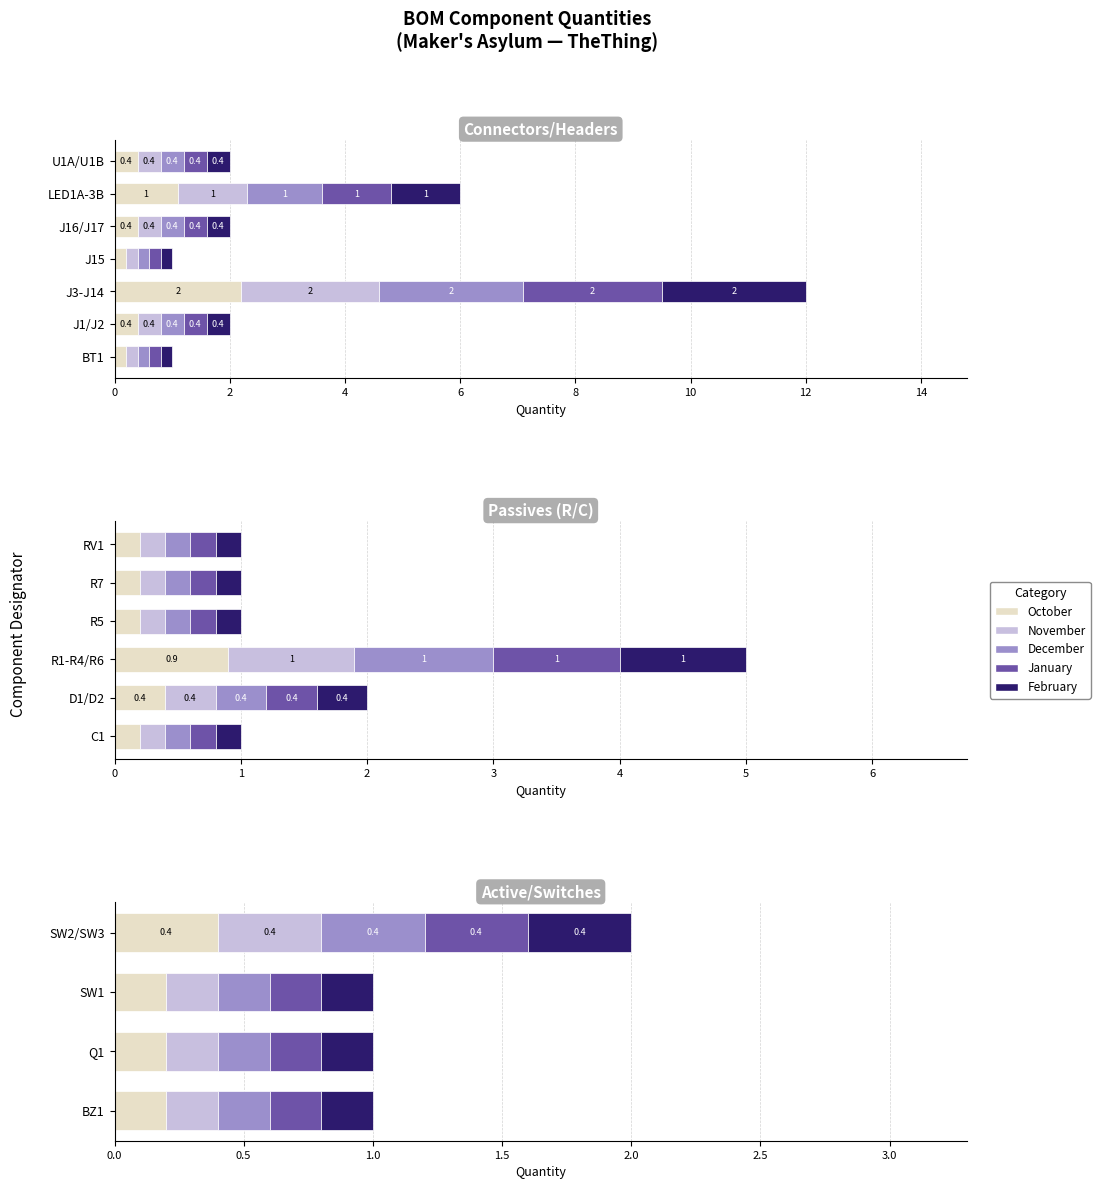

What is the value of the October bar at the 4th from the left?

0.4